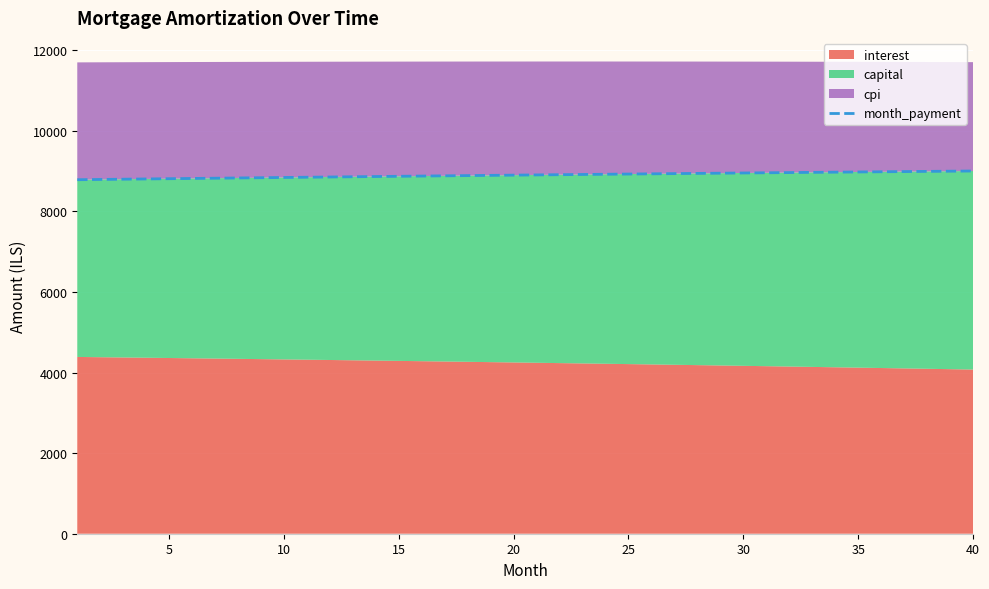

How many data points does each series have?

40